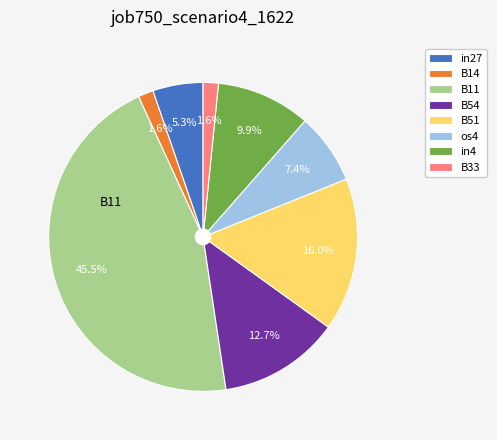

What percentage do B51 and in27 together represent?

21.3%